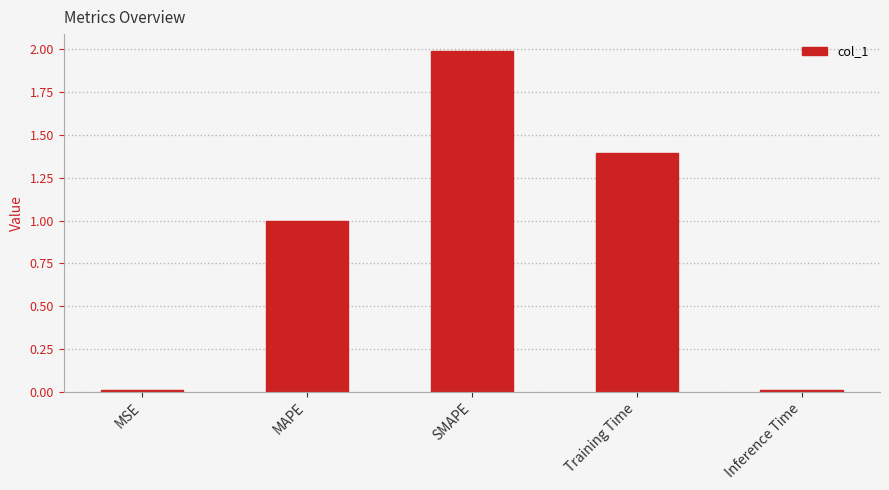

The chart shows a value of 2.0 at SMAPE. True or false?

True